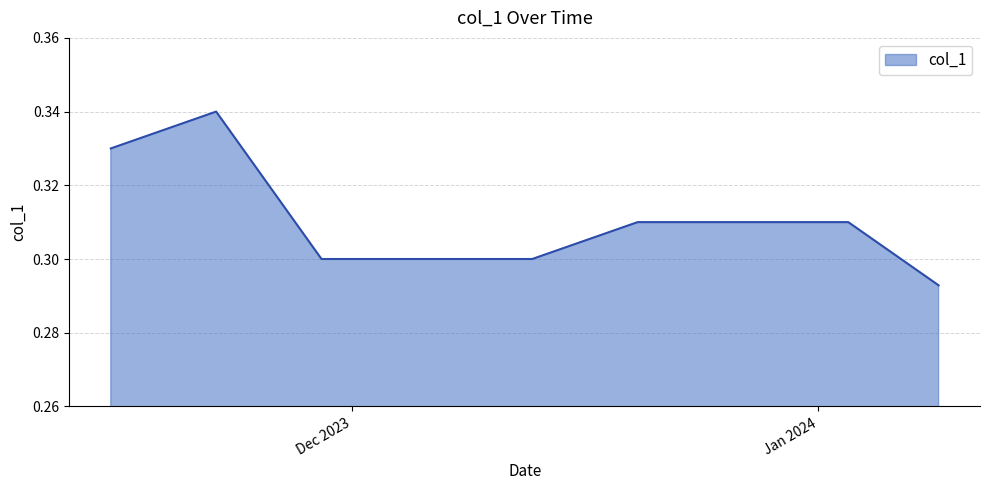

Which label corresponds to the smallest value in the chart?

2024-01-09